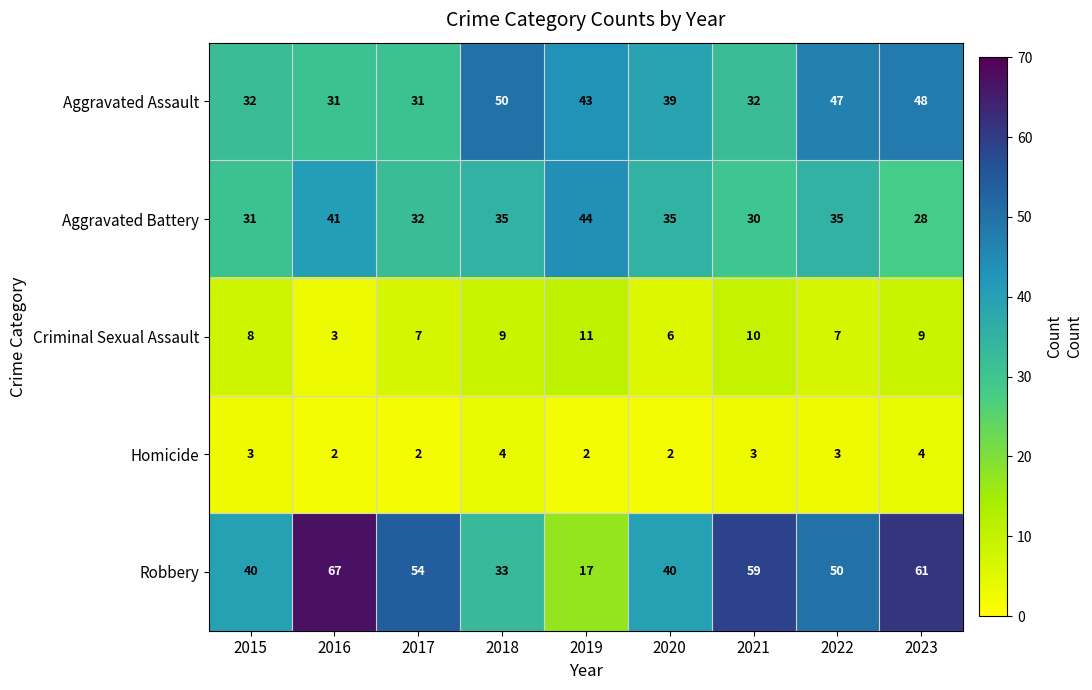

Between 2021 and 2023, which series saw the biggest shift?

Aggravated Assault